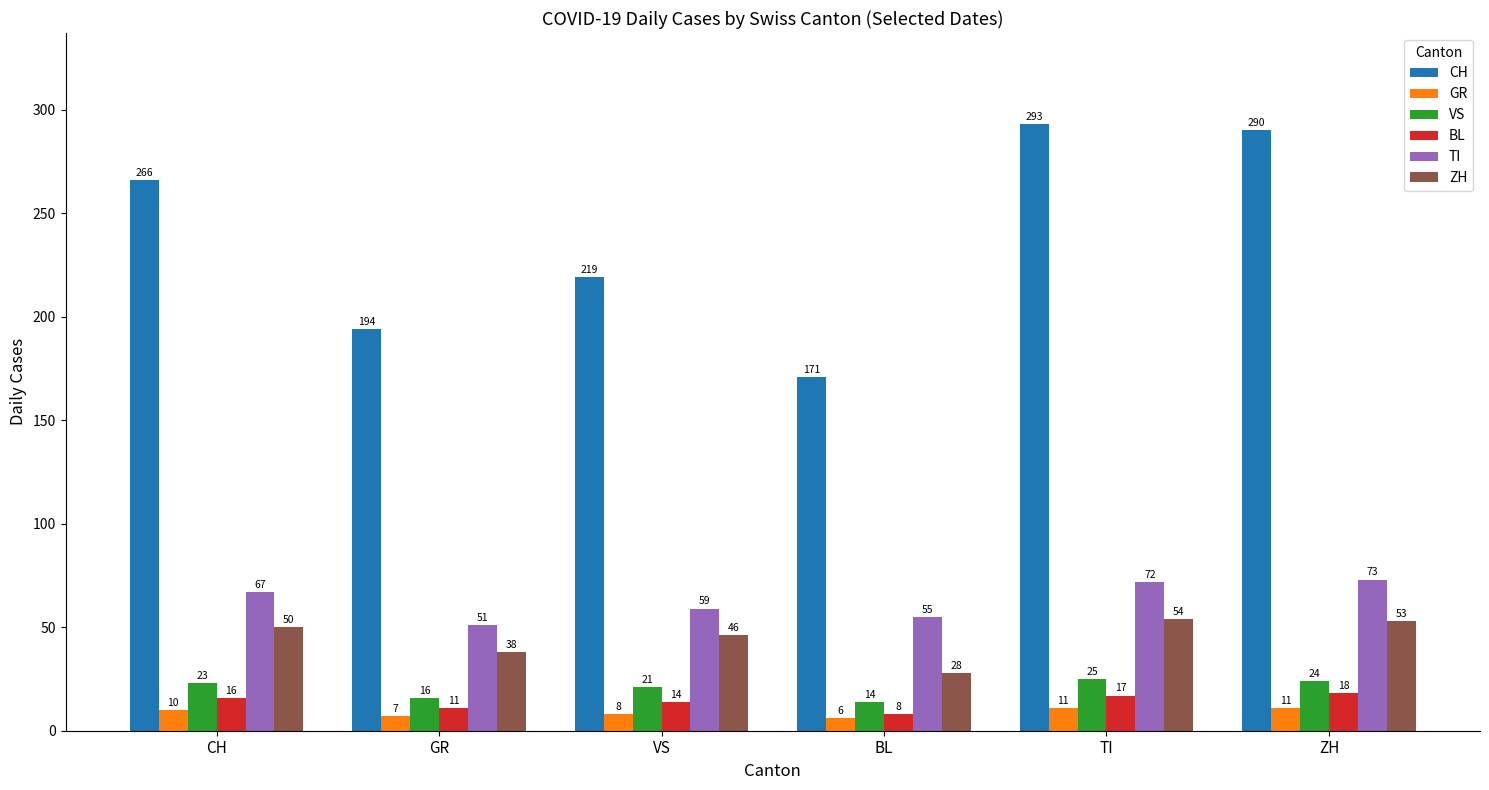

What is the label of the 5th bar from the right?

GR